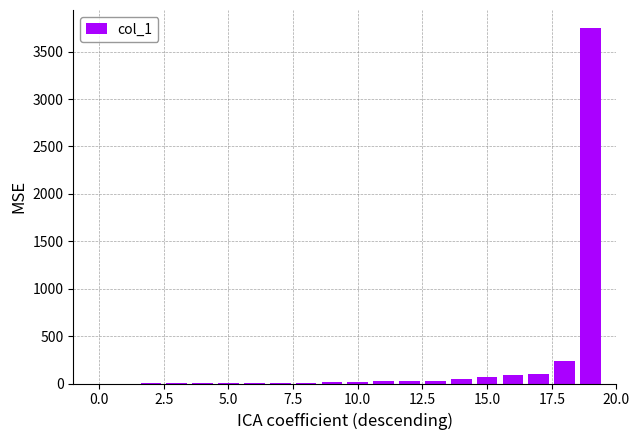

What is the greatest value displayed?

3752